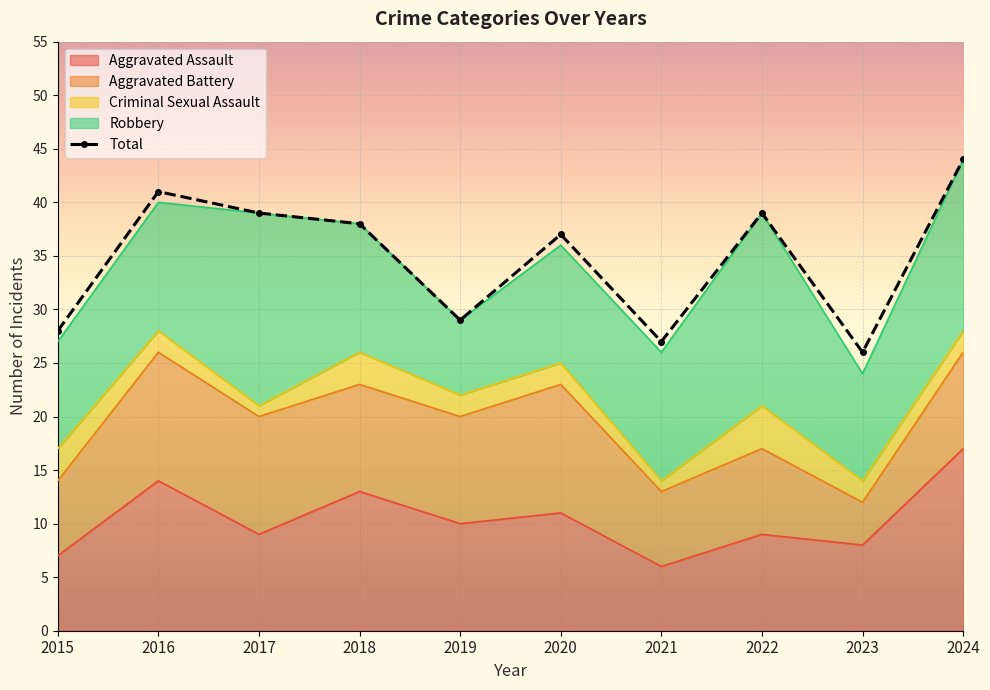

The Total series shows 26 at 2023. True or false?

True